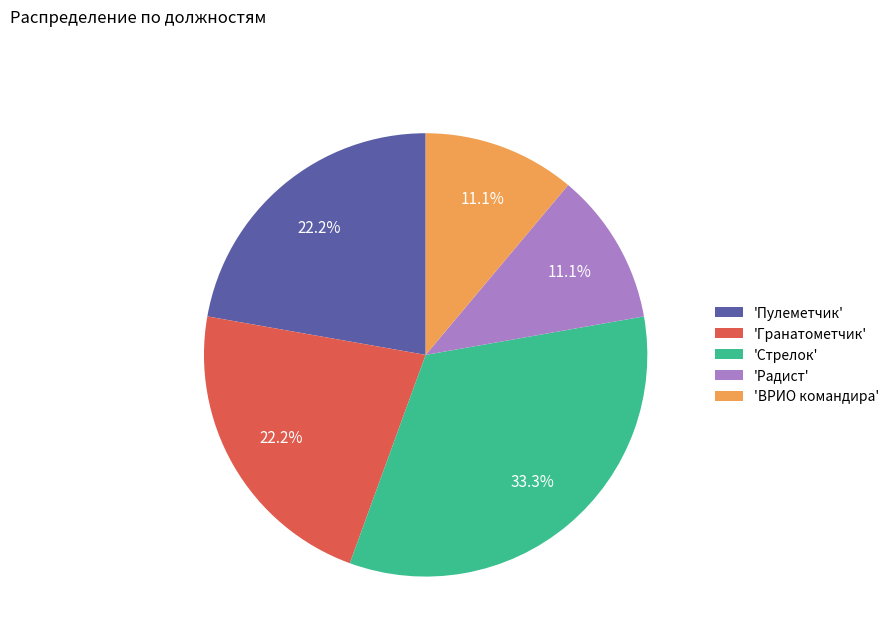

Which category has the biggest portion of the pie?

'Стрелок'